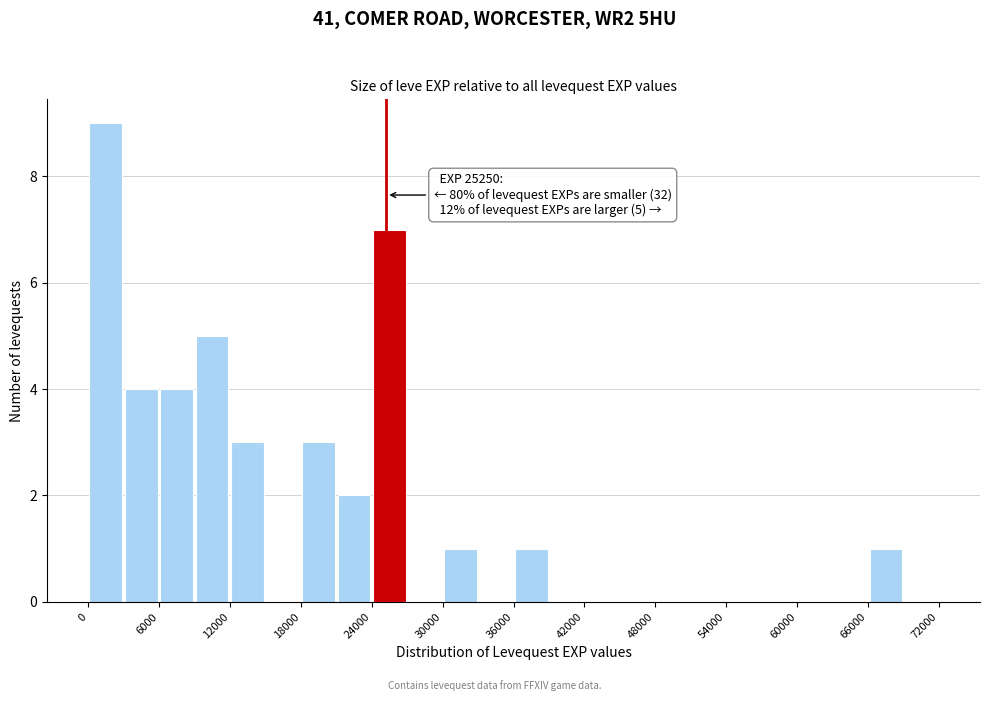

Read against the x-axis, roughly where is the centre of the tallest bar?

2000